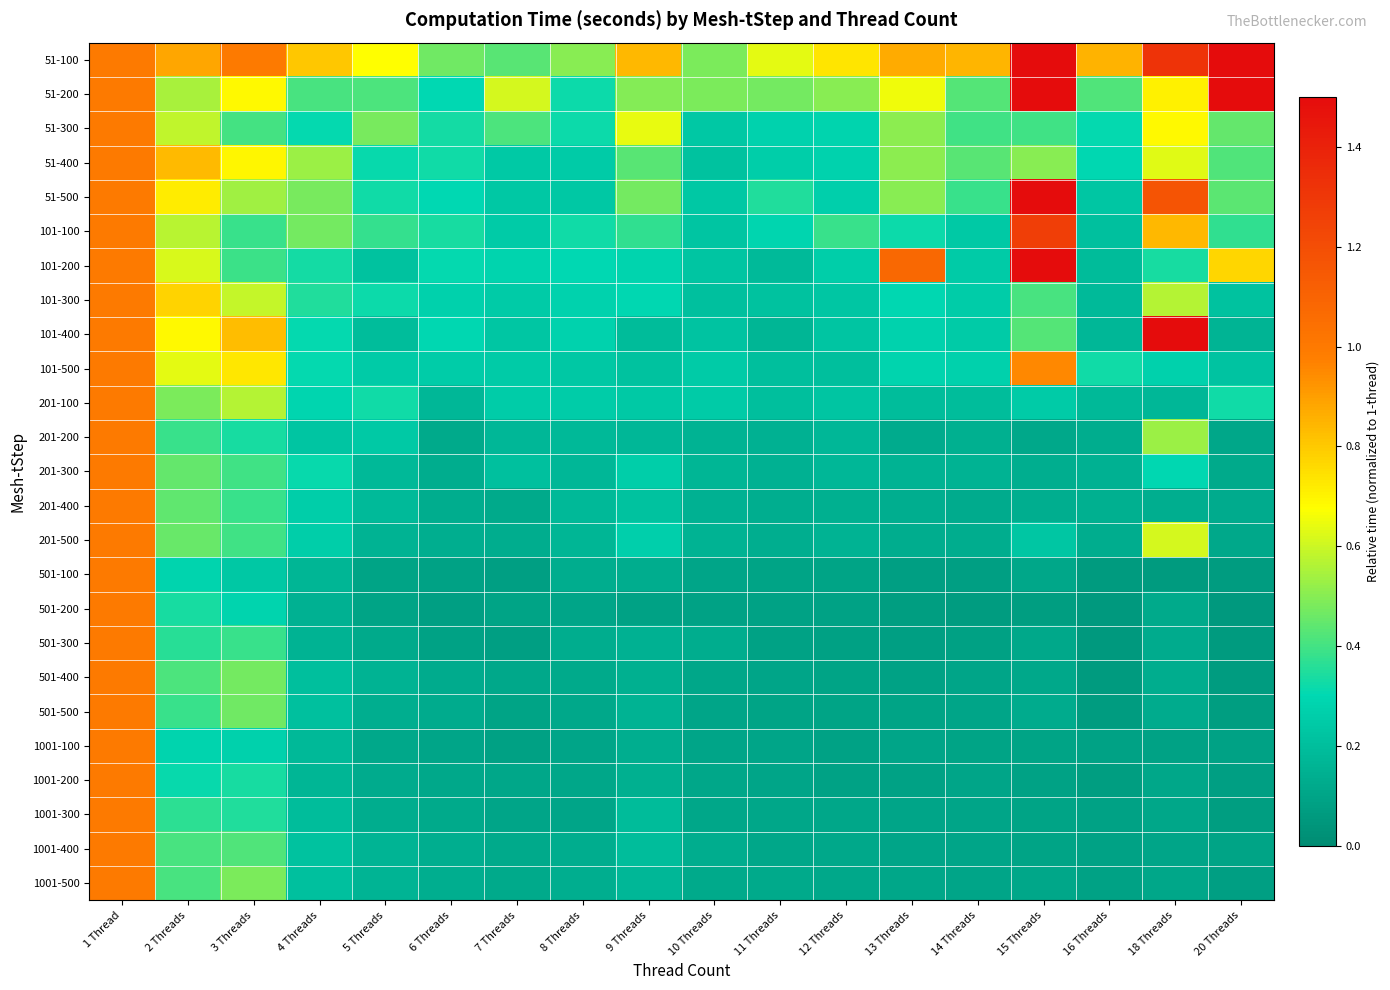

Rank the series by their maximum value, from lowest to highest.

51-300, 51-400, 101-300, 101-500, 201-100, 201-200, 201-300, 201-400, 201-500, 501-100, 501-200, 501-300, 501-400, 501-500, 1001-100, 1001-200, 1001-300, 1001-400, 1001-500, 101-100, 51-100, 51-200, 51-500, 101-200, 101-400